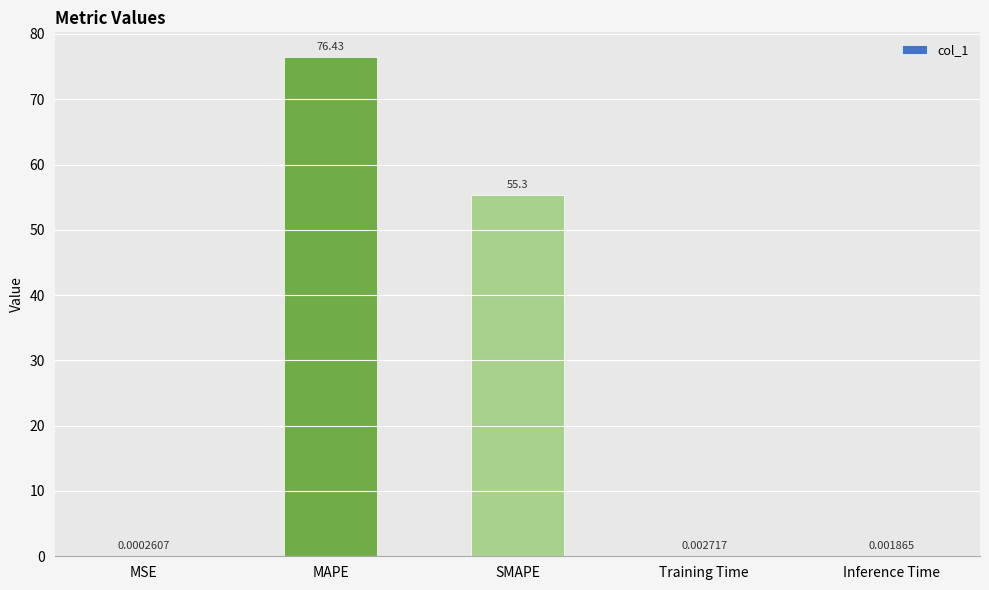

Count the number of categories in the chart.

5